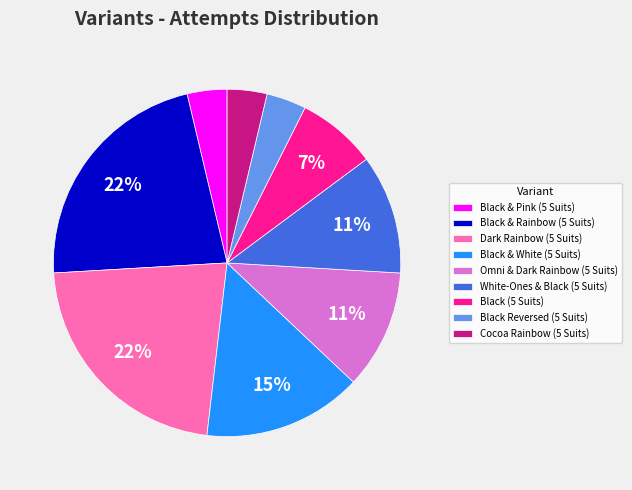

To the nearest percent, what is the average slice percentage?

11%